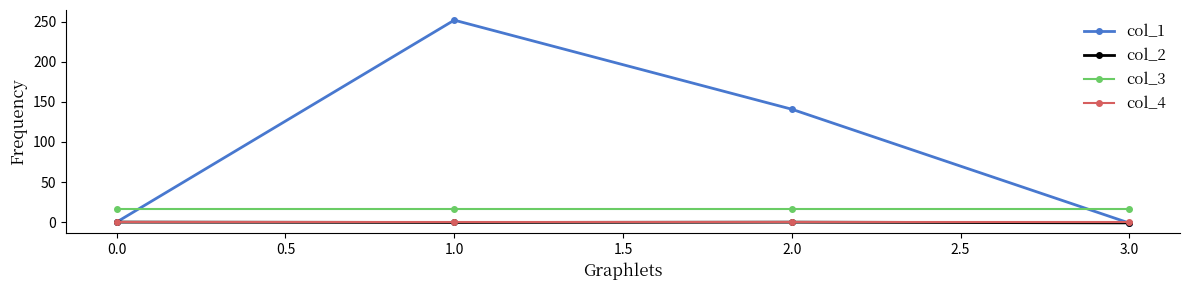

What is the sum of the col_1 values at 1.0 and 0.0?

252.1